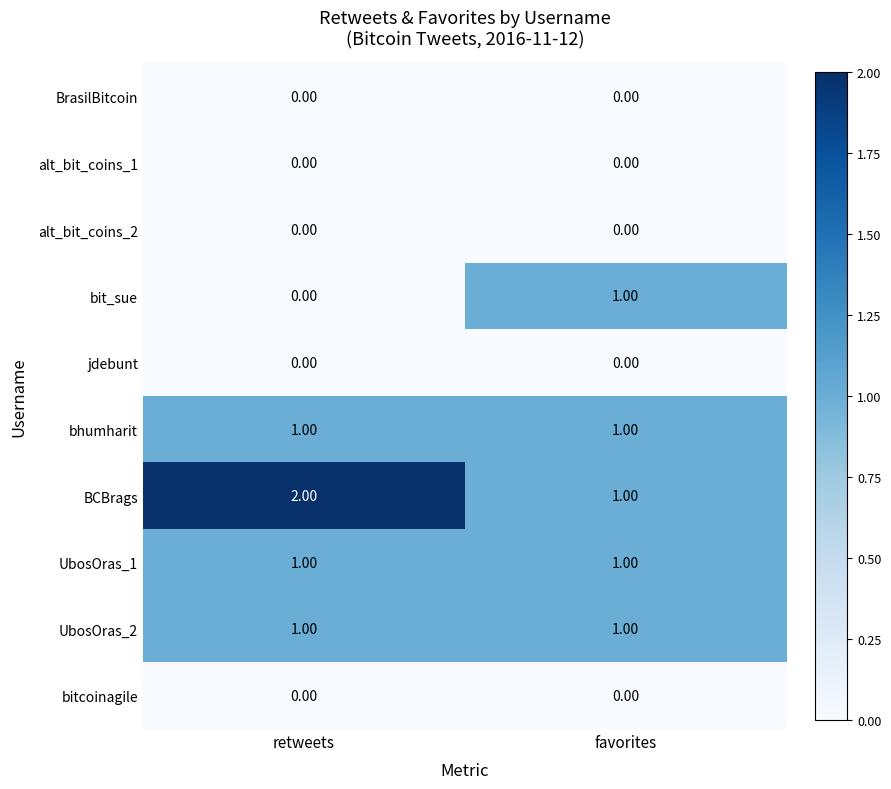

How many data points does each series have?

2